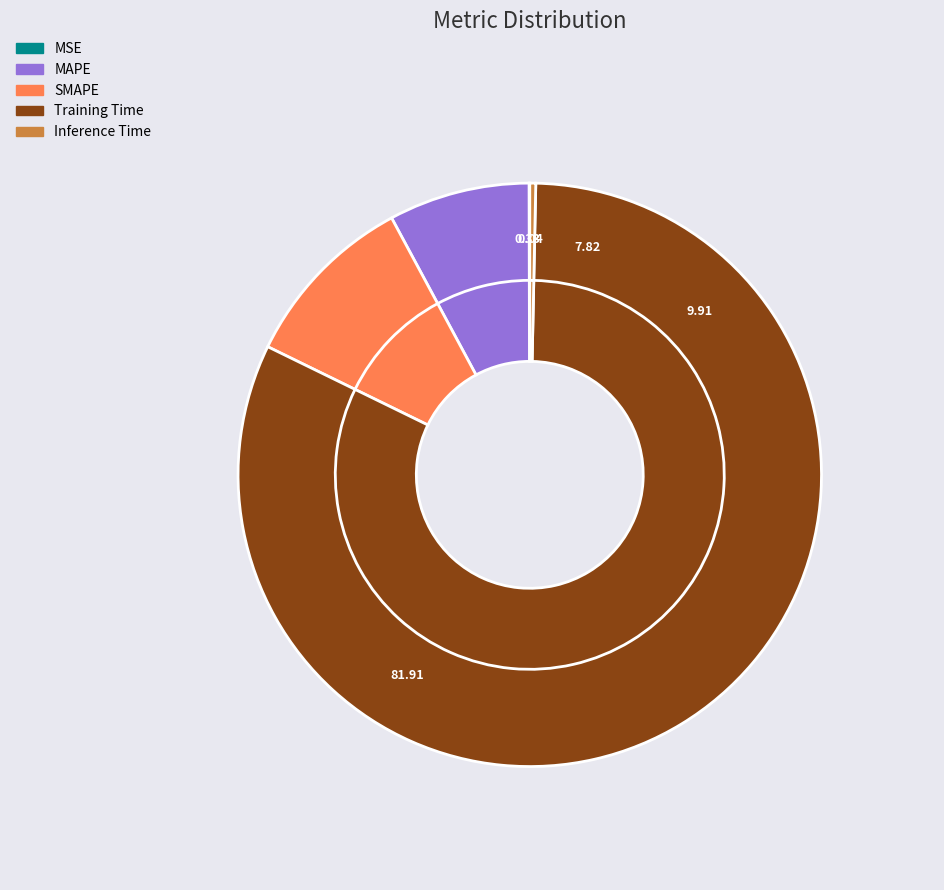

Count the number of slices in the pie.

5